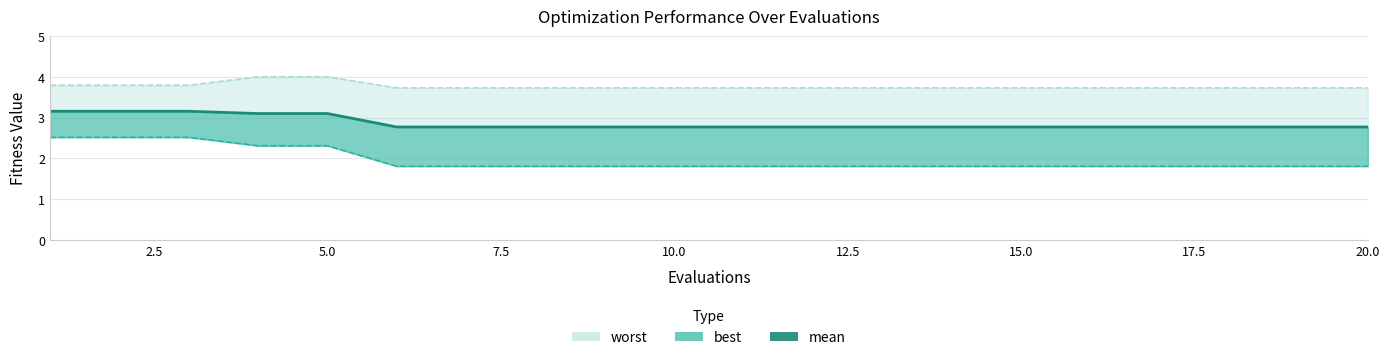

Rank the series by their average value, from lowest to highest.

best, mean, worst